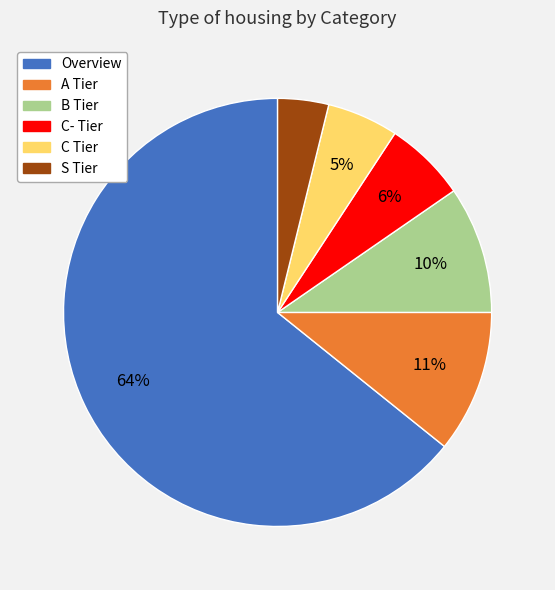

To the nearest percent, what is the difference between the largest and smallest slice percentages?

60%